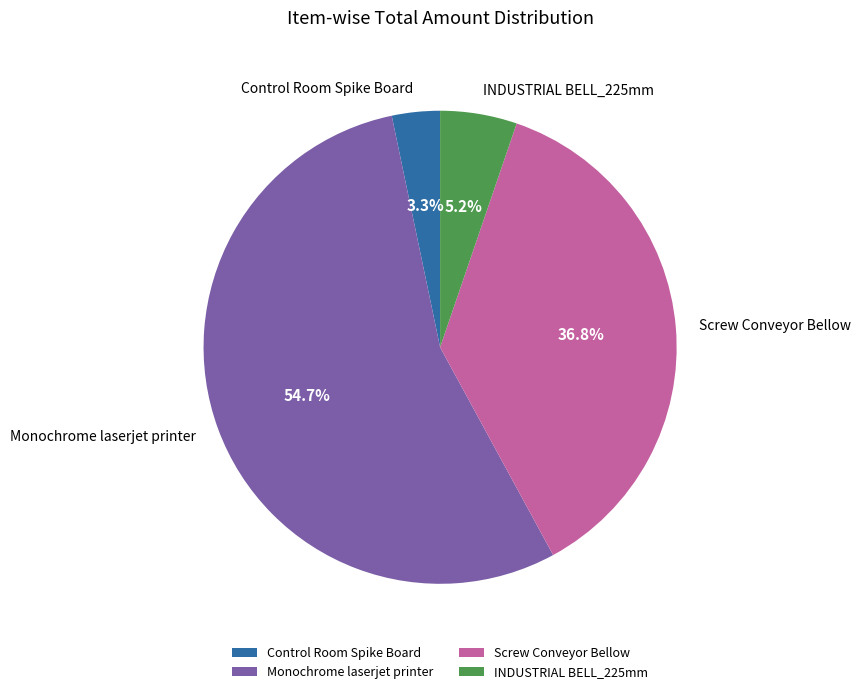

Between INDUSTRIAL BELL_225mm and Screw Conveyor Bellow, which is larger?

Screw Conveyor Bellow